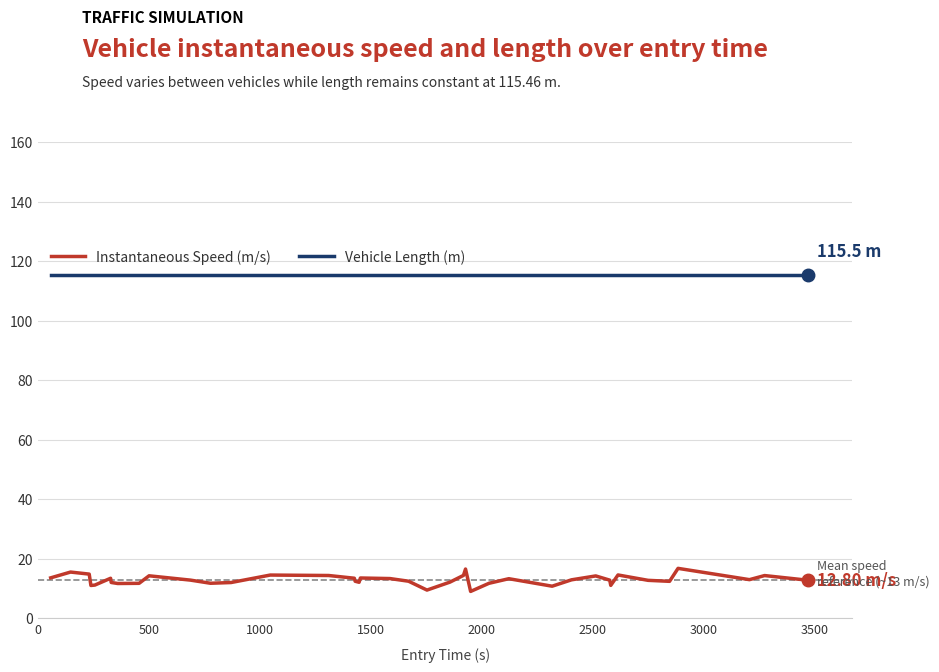

Rank the series by their average value, from highest to lowest.

Vehicle Length (m), Instantaneous Speed (m/s)